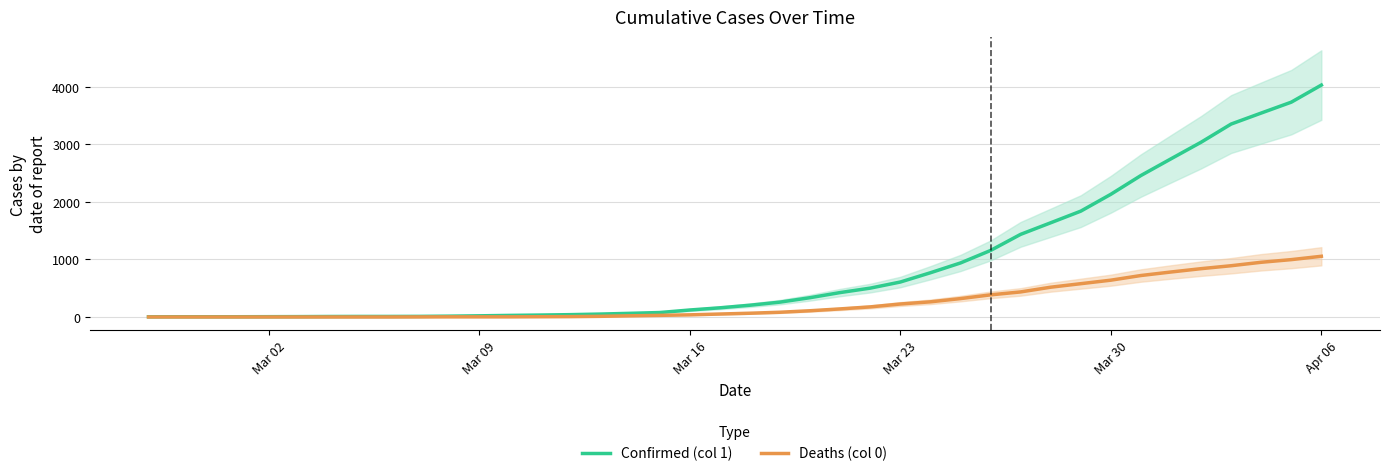

How many values in the Confirmed (col 1) series exceed 204?

19